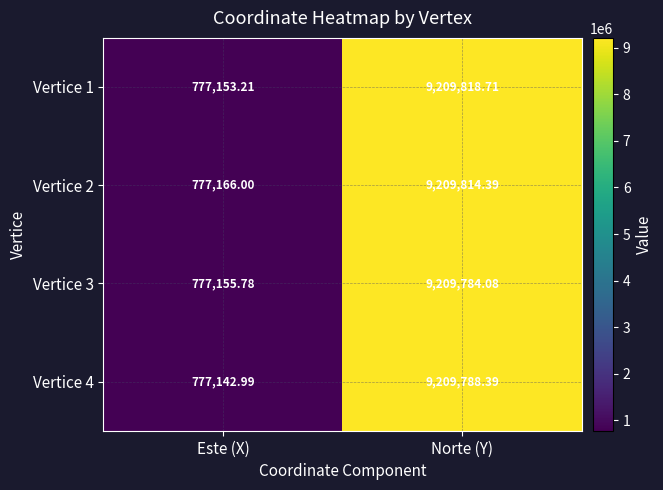

At which category is the sum across all series the highest?

Norte (Y)